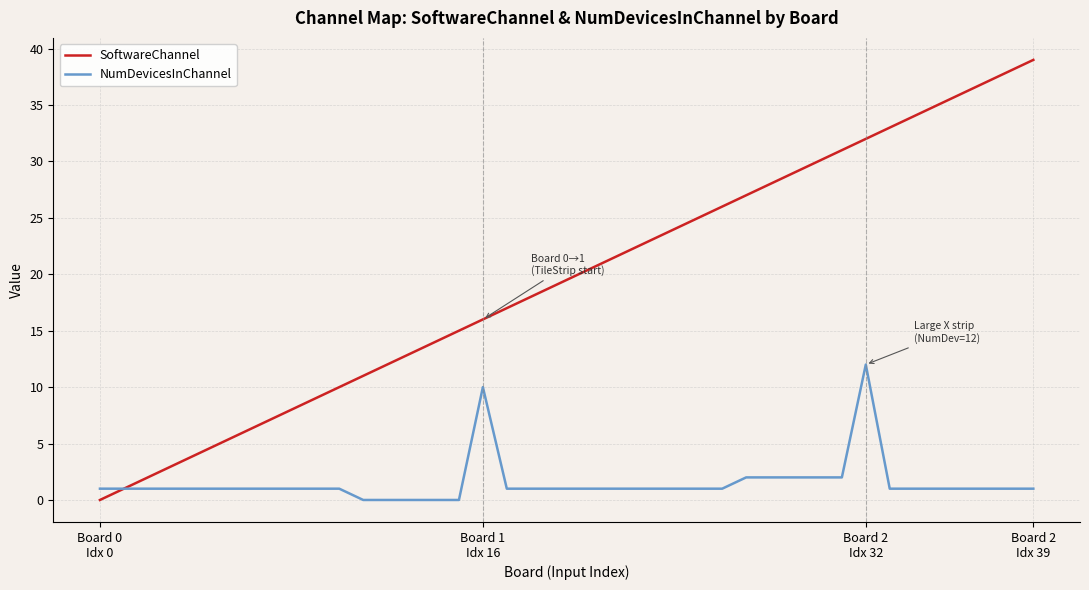

Which series has the widest spread of values?

SoftwareChannel